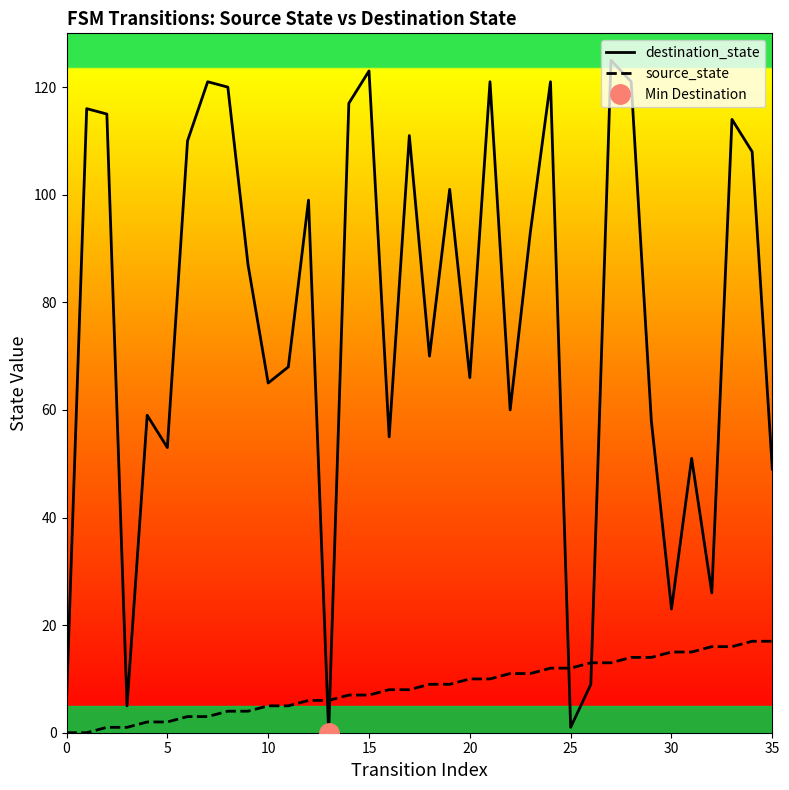

What is the value of the source_state point at the 10th from the left?

4